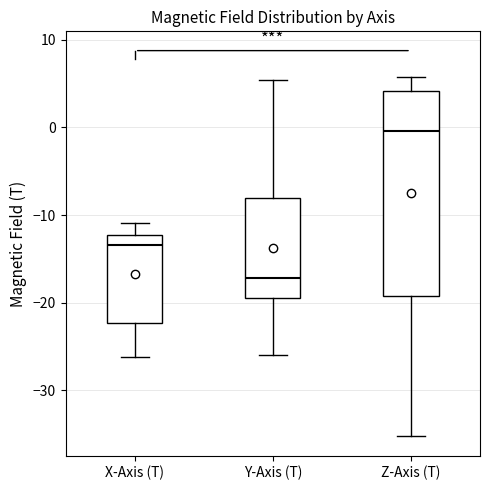

Where does the upper whisker of the box for Z-Axis (T) end on the y-axis? The values are not printed on the chart, so give them approximately, as read against the axis.

6